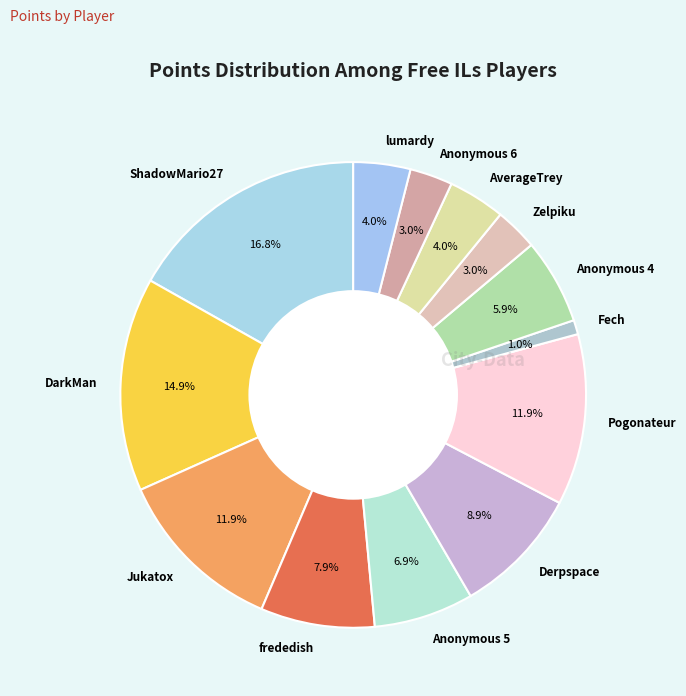

How many segments does this pie chart have?

13